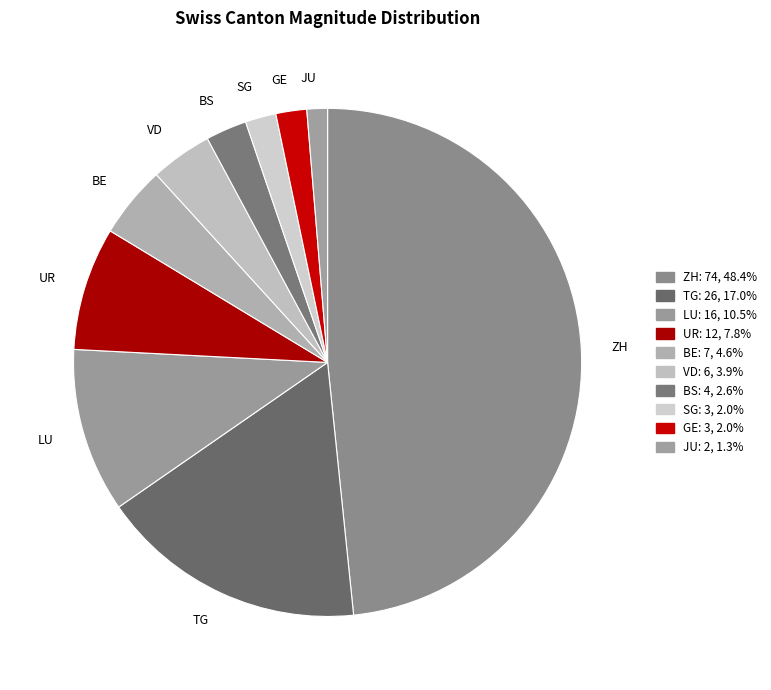

Combined, do GE and TG account for over 50%?

No